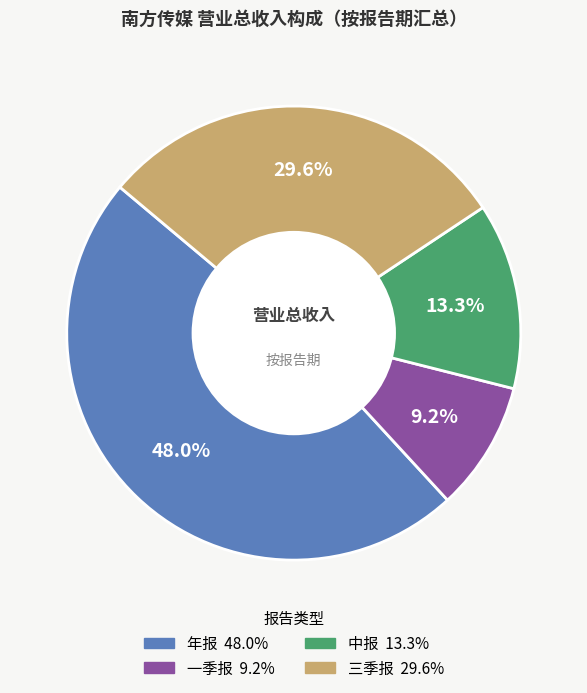

Does any single category account for the majority?

No